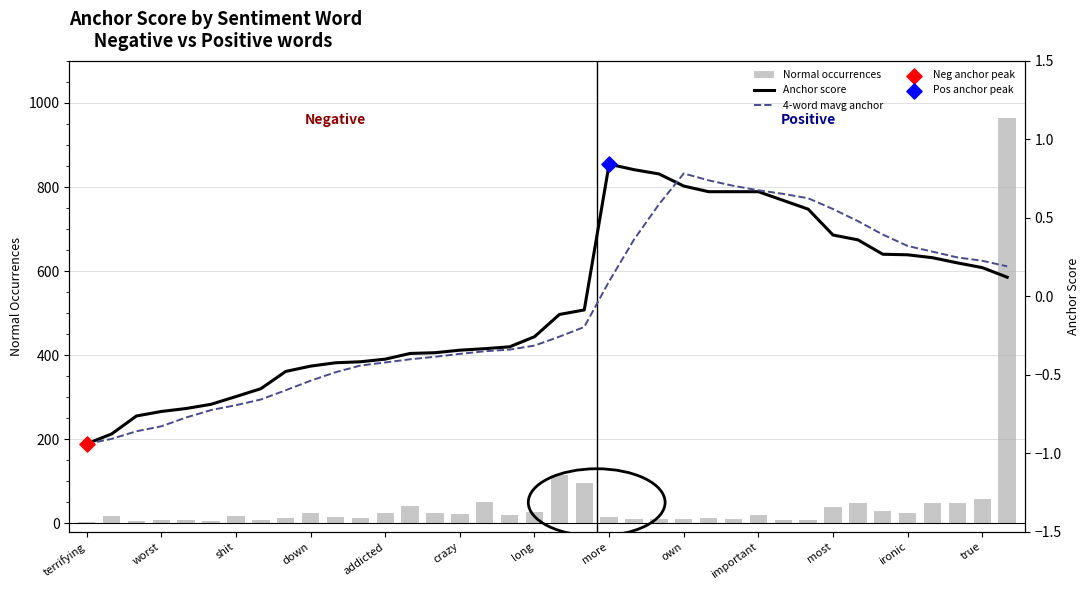

Which series has the largest Y range (max minus min)?

Normal occurrences